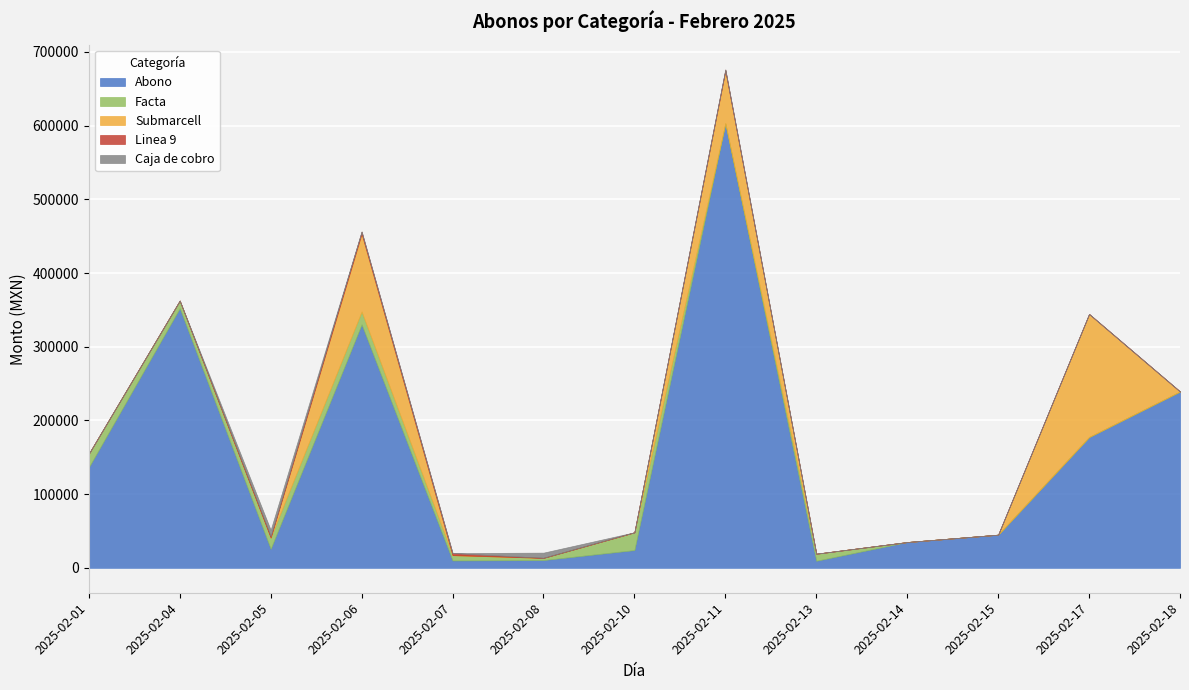

What is the sum of the Linea 9 values at 2025-02-05 and 2025-02-04?

1738.0